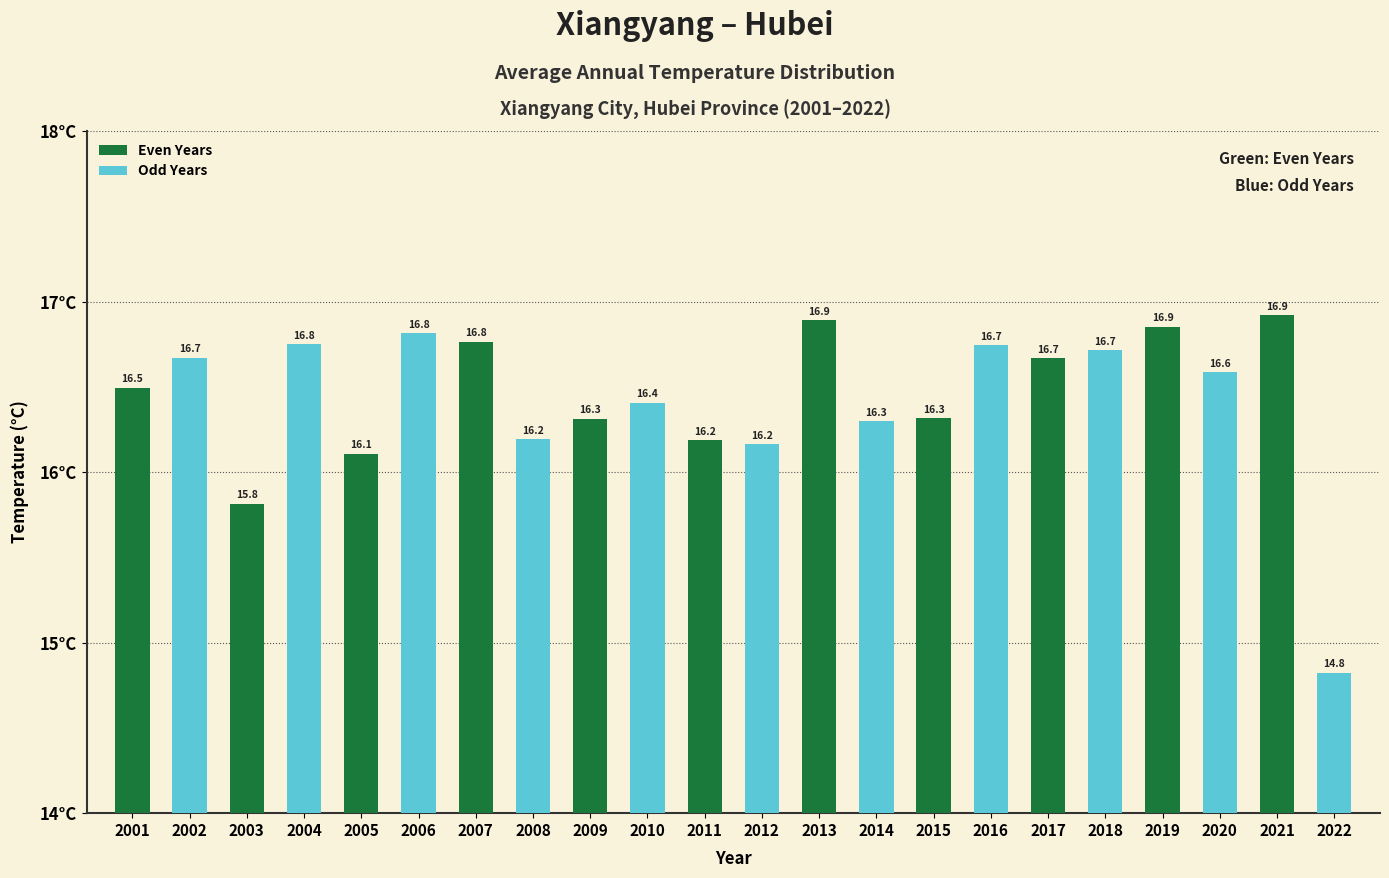

At which category does the chart reach its minimum across all series?

2022